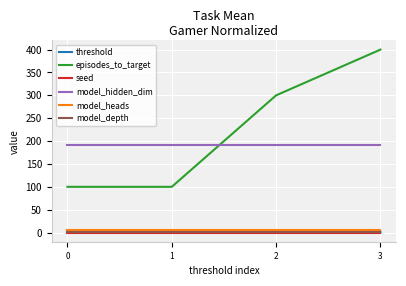

Which series has the largest range (max minus min)?

episodes_to_target